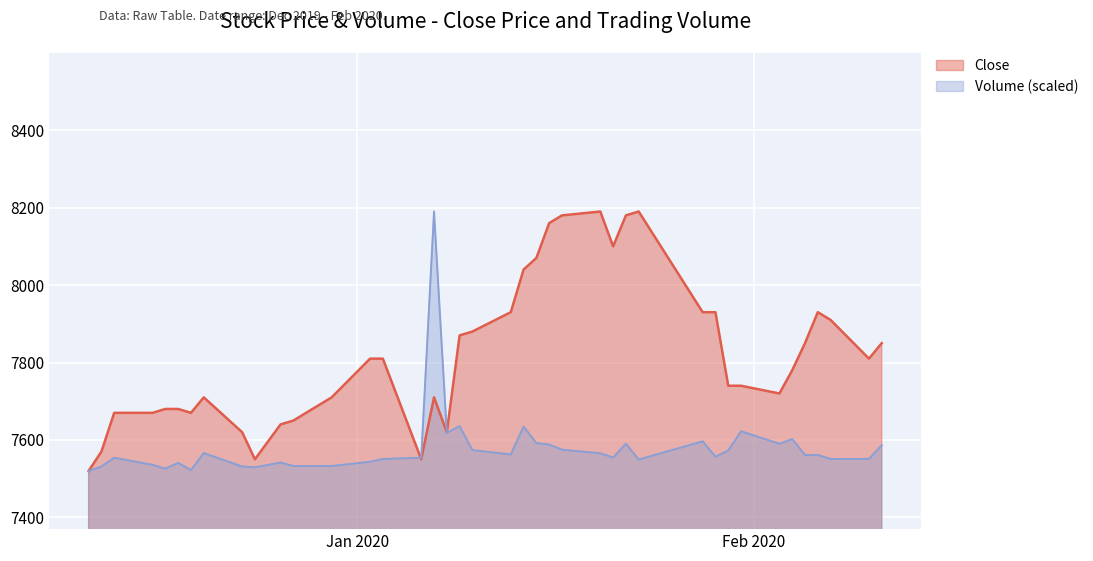

Which has a higher value, 2020-01-21 or 2019-12-13?

2020-01-21